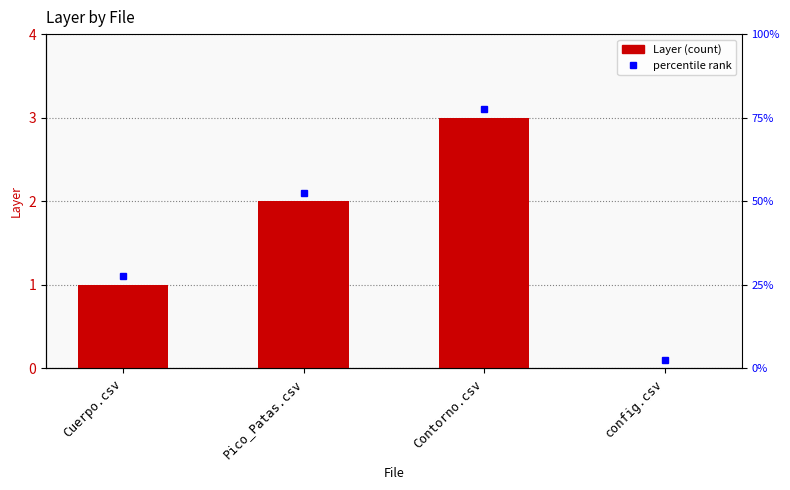

Reading right to left, extract all data points from this chart.

0	3	2	1